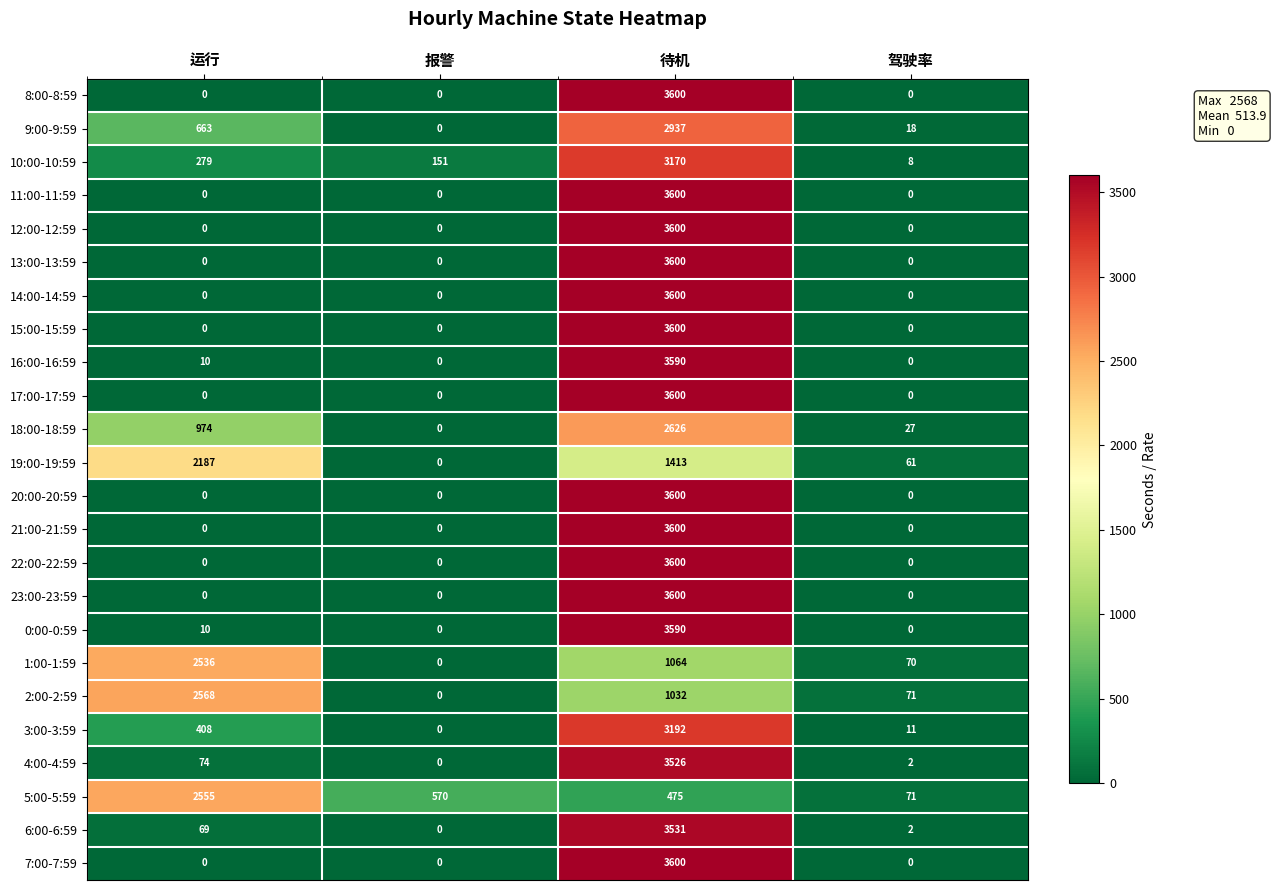

Count the 12:00-12:59 values in the range 0 to 3600.

4